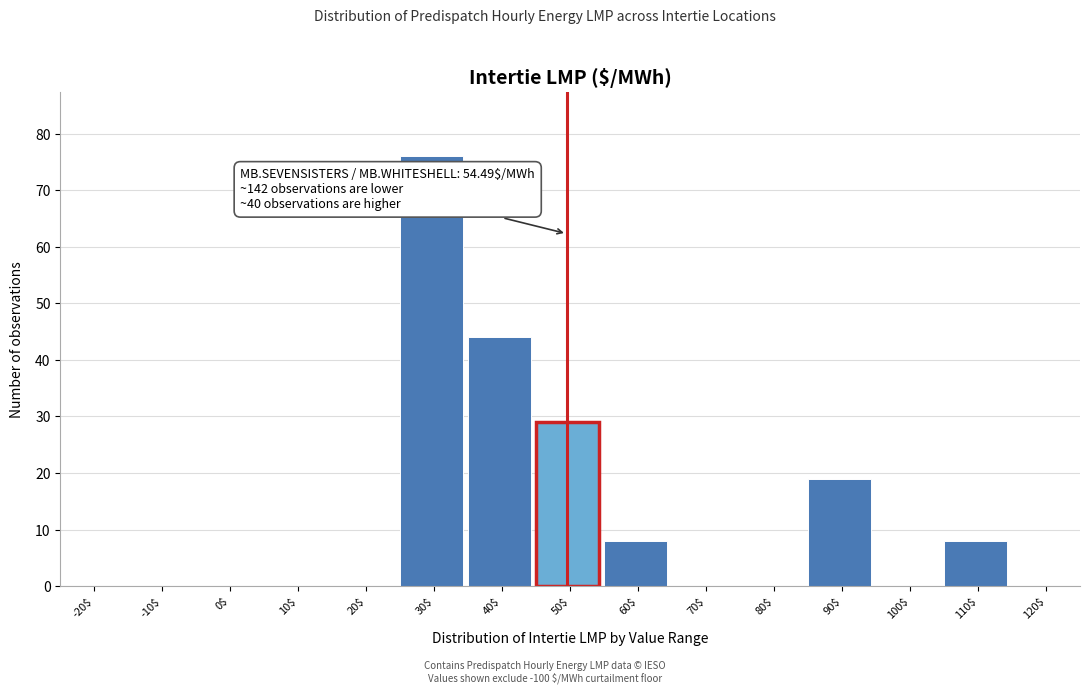

What is the maximum value shown in the chart?

76